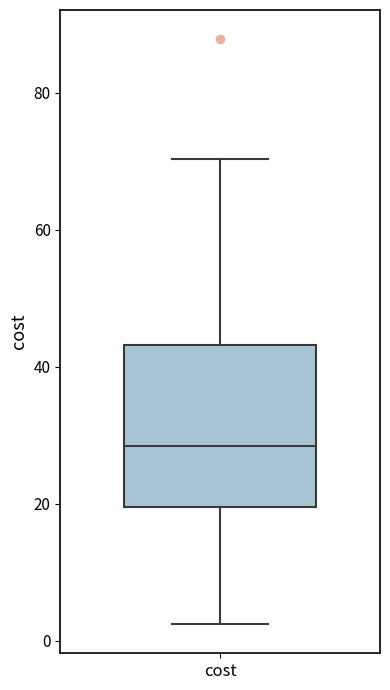

Read this box plot against the y-axis: the position of the median line, the range covered by the box, and the ends of both whiskers. The values are not printed on the chart, so give them approximately, as read against the axis.

median 28, box 20 to 44, whiskers 2 to 70